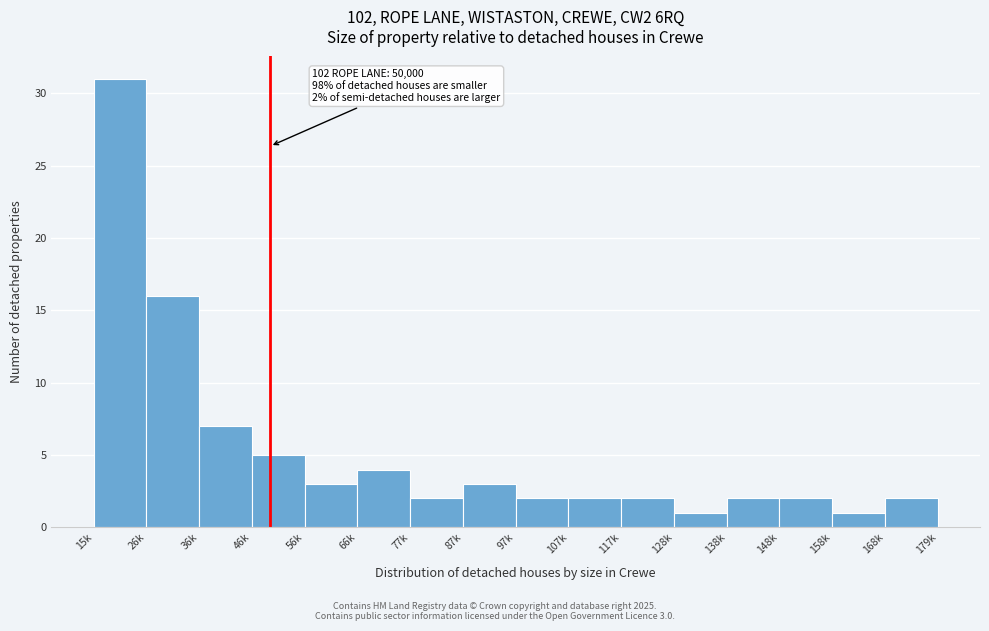

Reading right to left, what are all the values shown in this chart?

168k=2	158k=1	148k=2	138k=2	128k=1	117k=2	107k=2	97k=2	87k=3	77k=2	66k=4	56k=3	46k=5	36k=7	26k=16	15k=31